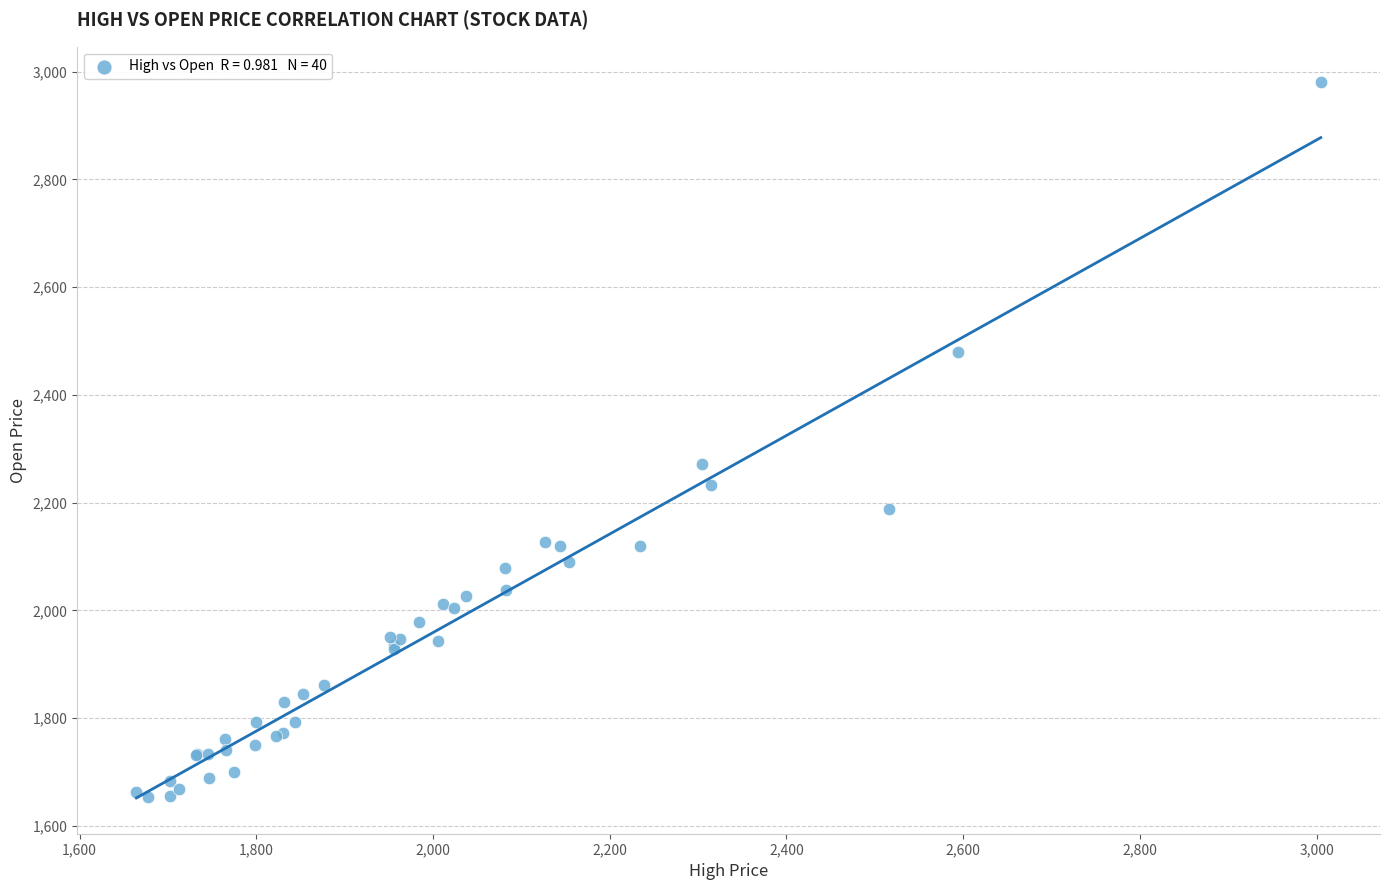

What Y value in the scatter plot is closest to 2316?

2272.1